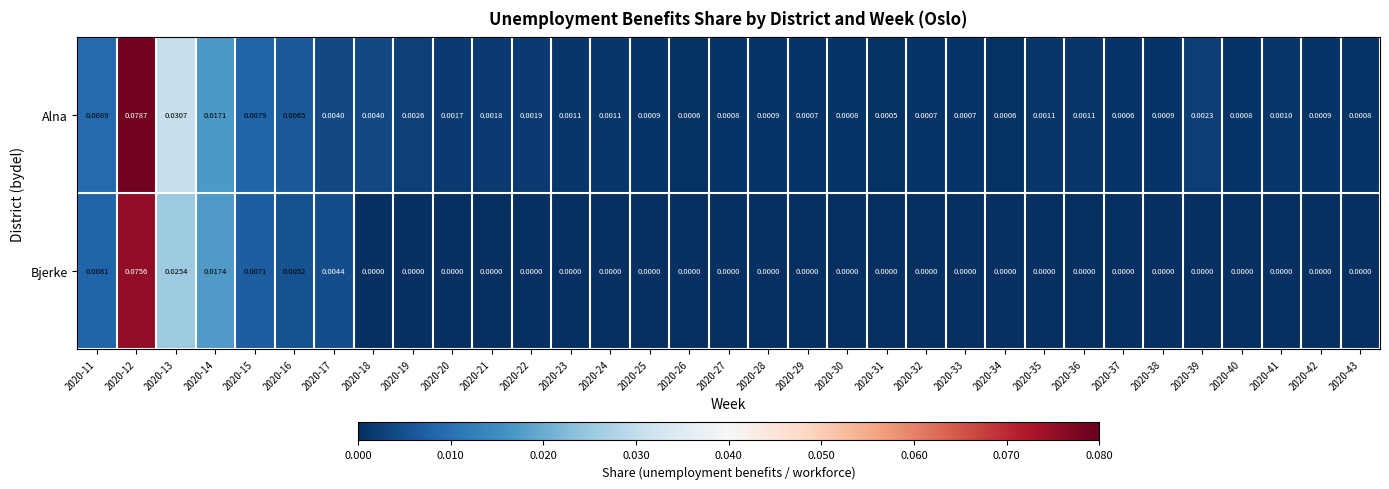

Which series changed the most between 2020-32 and 2020-40?

Alna